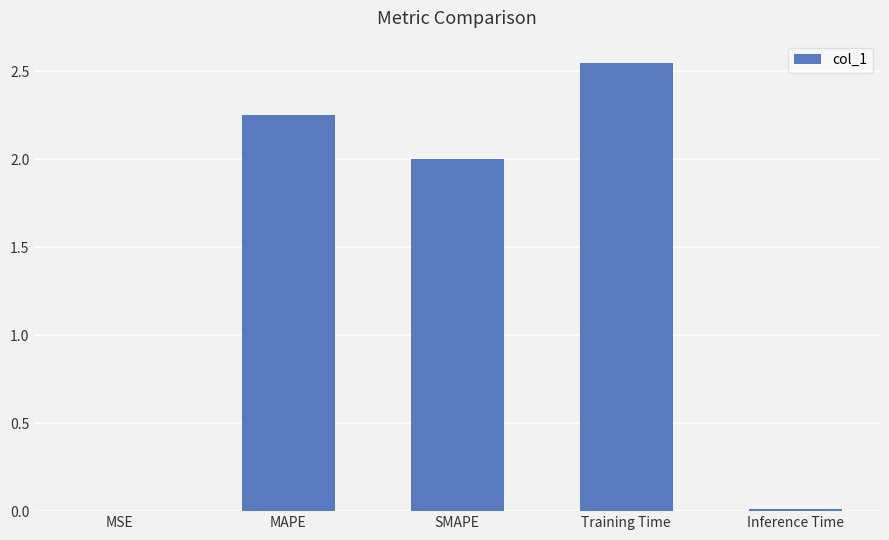

What is the average value?

1.4